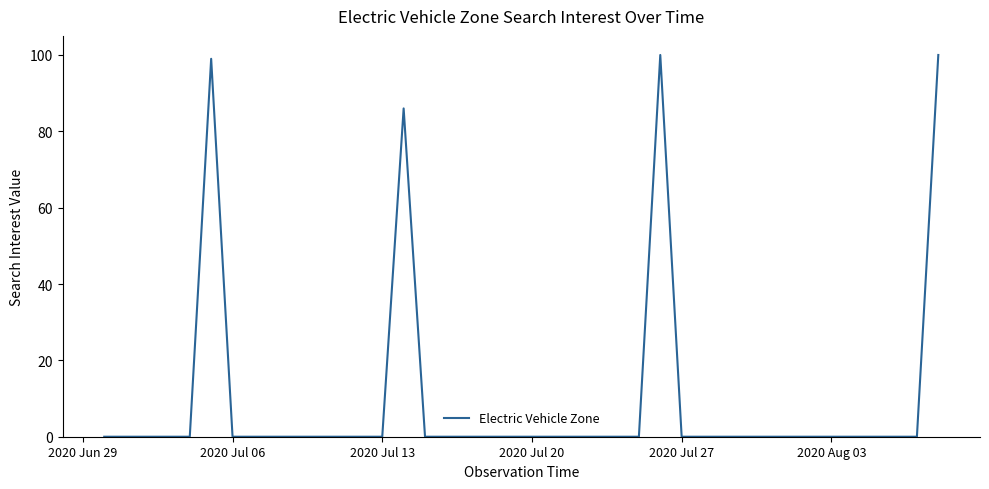

What is the maximum value shown in the chart?

100